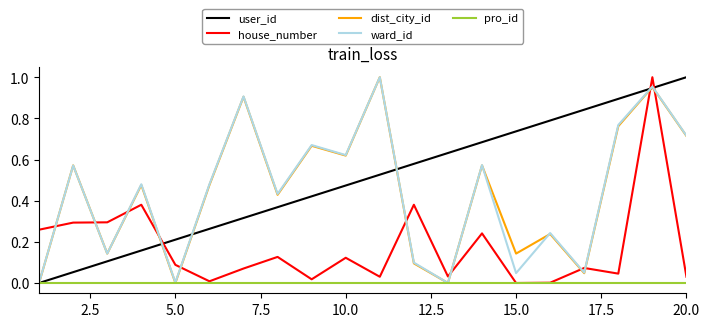

After their last crossing, which series has the higher values: dist_city_id or house_number?

dist_city_id